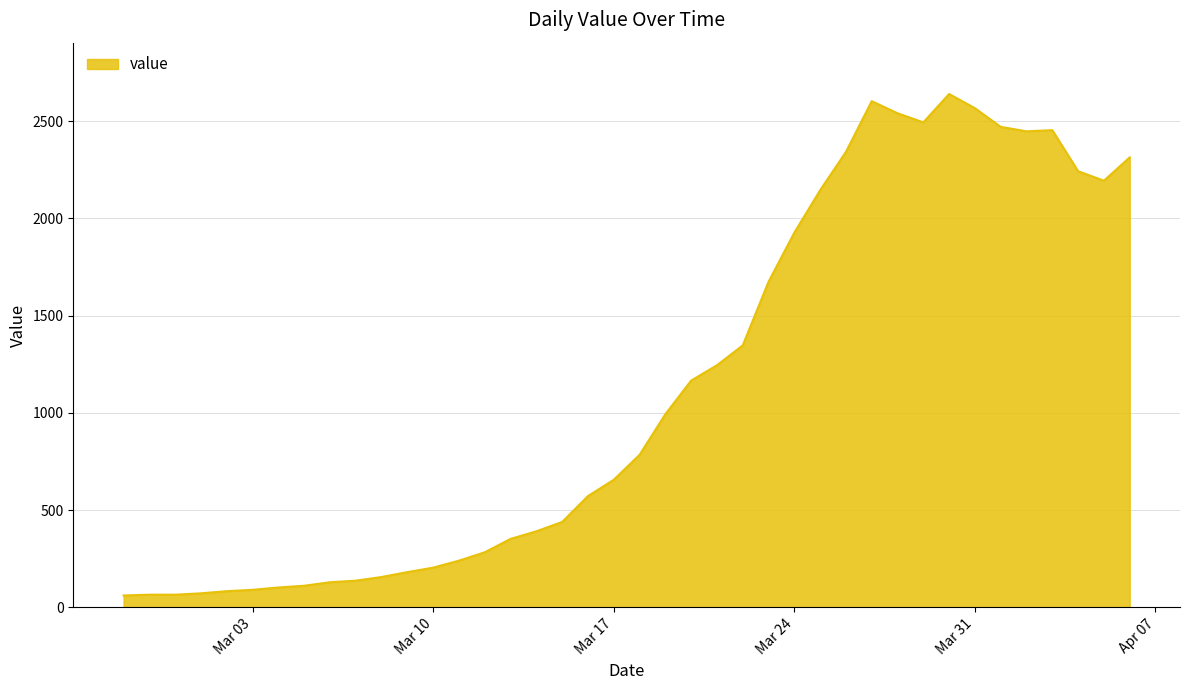

What is the difference between the maximum and minimum values?

2579